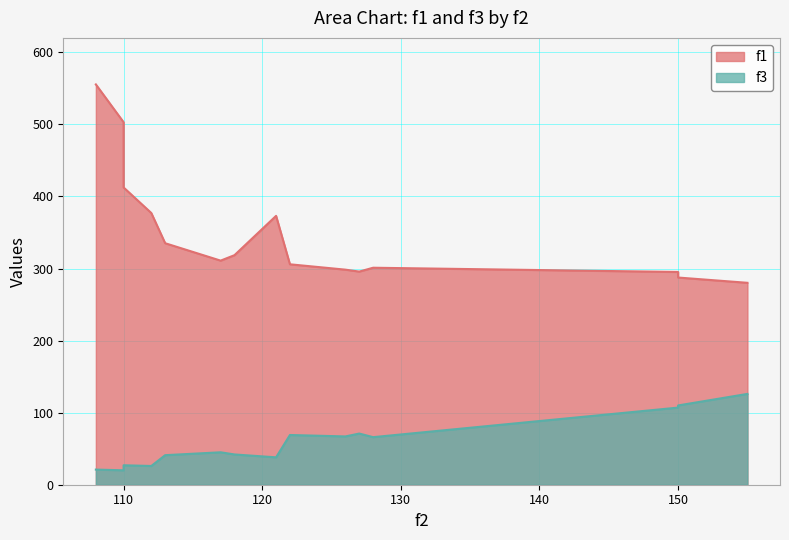

What value does the f1 series have at 110?

412.5